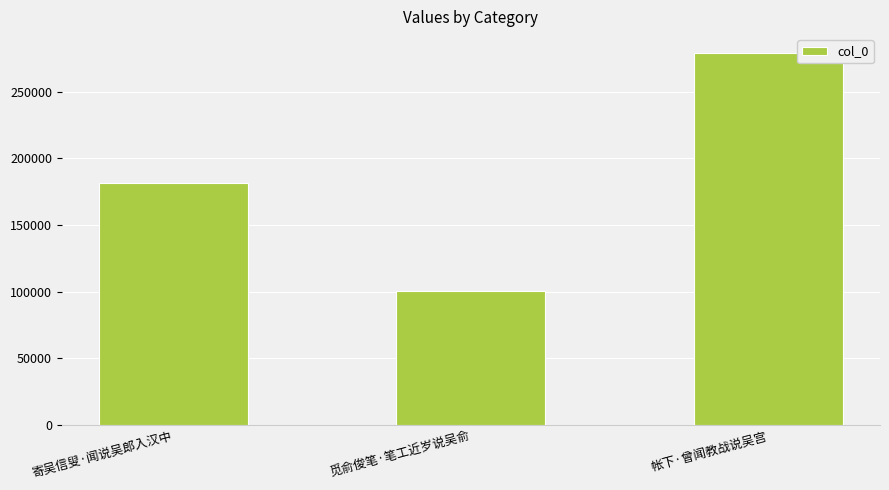

Count the values in the range 100679 to 279065.

3